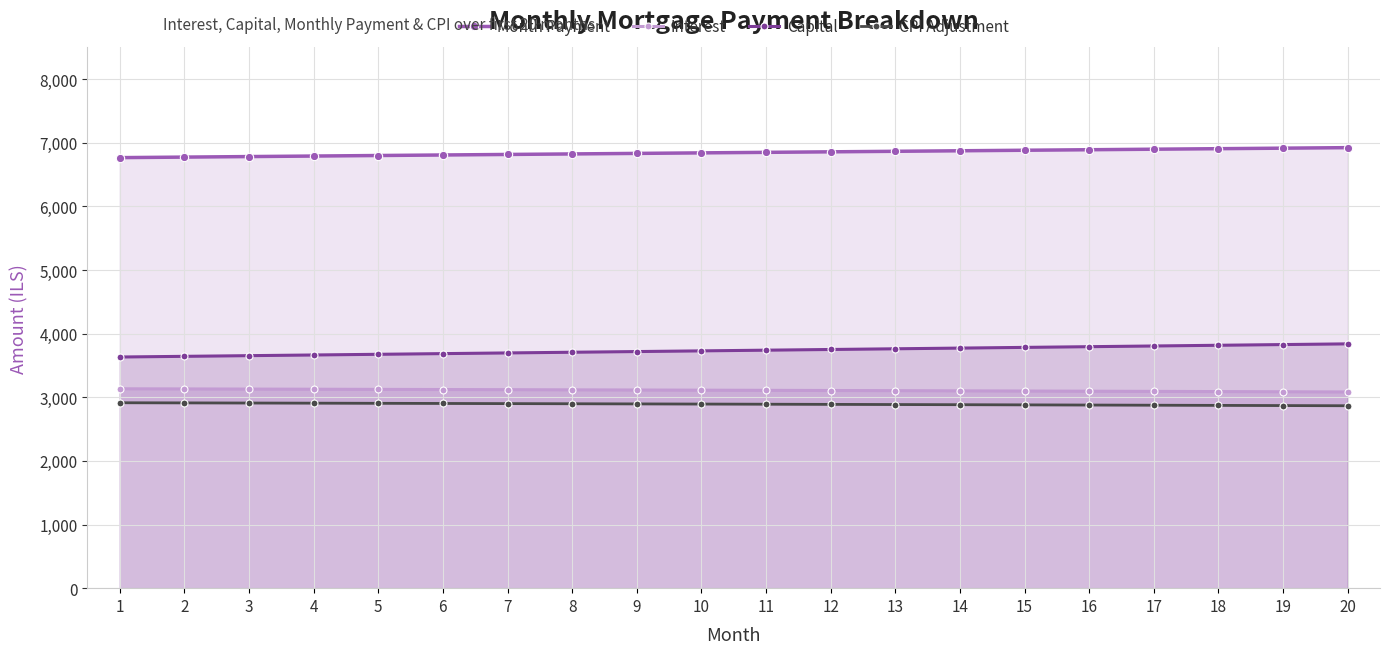

Reading left to right, list all the values displayed in this chart.

Month Payment: 1=6767.9	2=6776.2	3=6784.6	4=6792.9	5=6801.2	6=6809.5	7=6817.8	8=6826.1	9=6834.4	10=6842.7	11=6851.0	12=6859.2	13=6867.5	14=6875.7	15=6883.9	16=6892.1	17=6900.4	18=6908.5	19=6916.7	20=6924.9
Interest: 1=3134.1	2=3131.9	3=3129.6	4=3127.3	5=3124.9	6=3122.5	7=3120.0	8=3117.5	9=3115.0	10=3112.4	11=3109.8	12=3107.2	13=3104.5	14=3101.7	15=3099.0	16=3096.1	17=3093.3	18=3090.4	19=3087.4	20=3084.4
Capital: 1=3633.8	2=3644.4	3=3655.0	4=3665.6	5=3676.3	6=3687.1	7=3697.8	8=3708.6	9=3719.4	10=3730.3	11=3741.1	12=3752.1	13=3763.0	14=3774.0	15=3785.0	16=3796.0	17=3807.1	18=3818.2	19=3829.3	20=3840.5
CPI Adjustment: 1=2914.6	2=2912.4	3=2910.3	4=2908.1	5=2905.8	6=2903.6	7=2901.2	8=2898.9	9=2896.5	10=2894.1	11=2891.6	12=2889.1	13=2886.5	14=2883.9	15=2881.3	16=2878.6	17=2875.9	18=2873.2	19=2870.4	20=2867.6